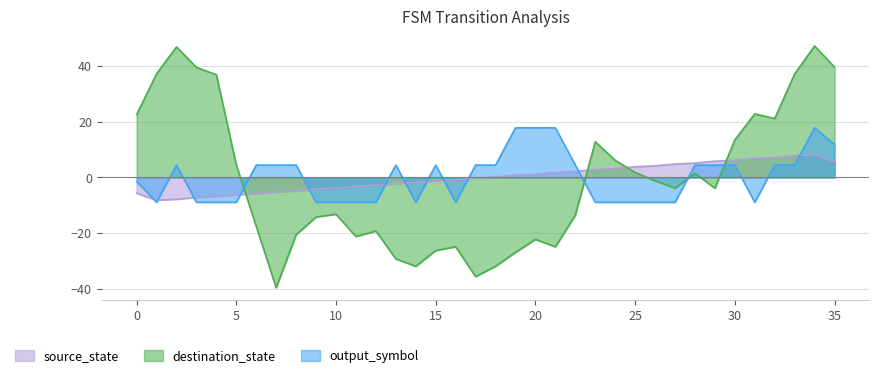

Is it true that output_symbol equals 2 at 20?

False